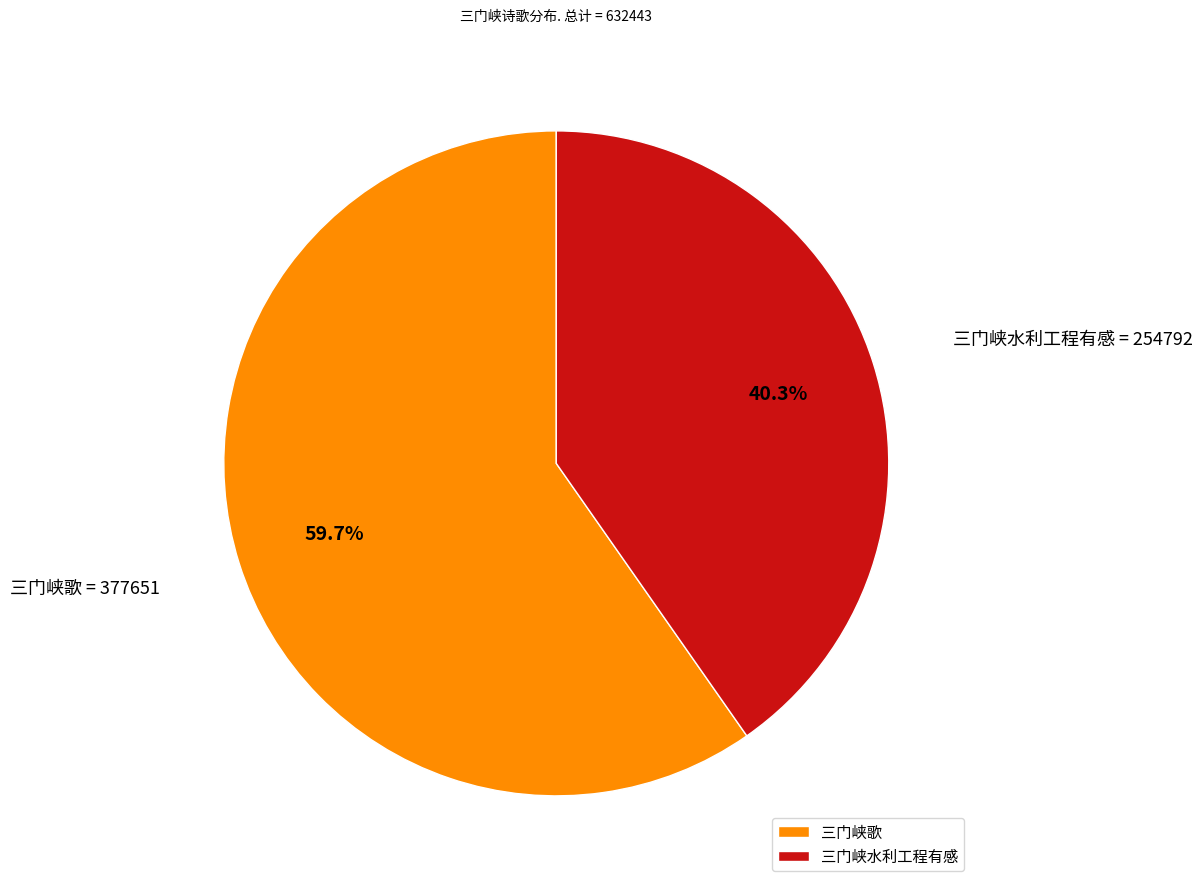

The 三门峡歌 slice represents 46% of the pie. True or false?

False